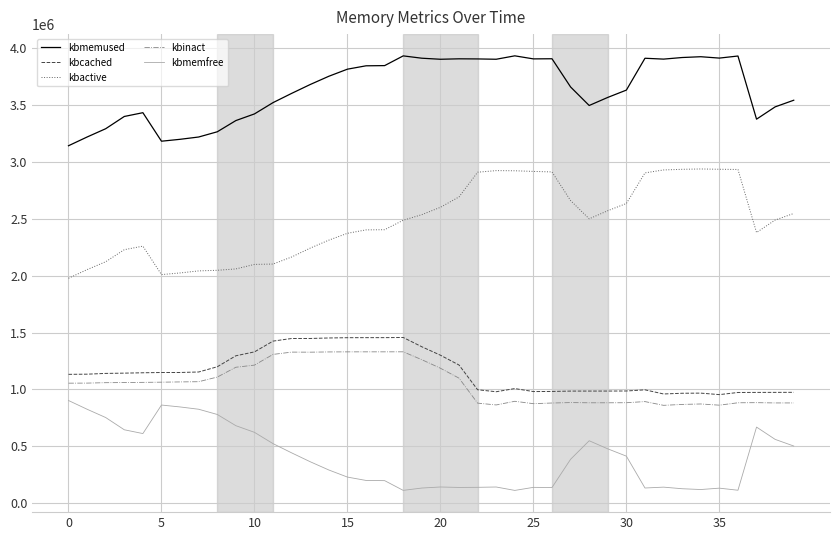

True or false: kbmemused and kbmemfree intersect in this chart.

False